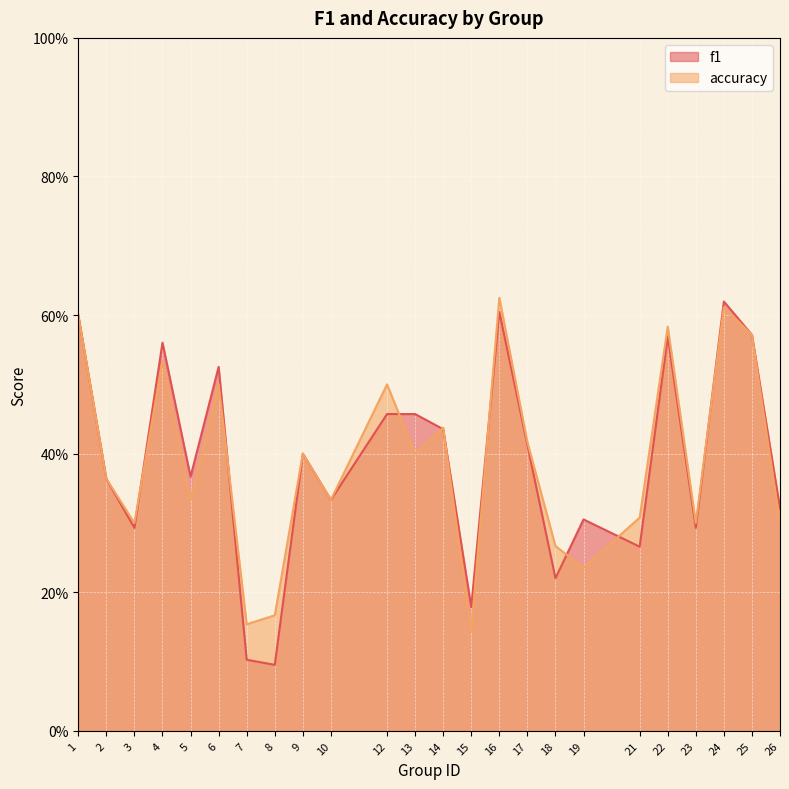

True or false: accuracy and f1 cross at least once.

True